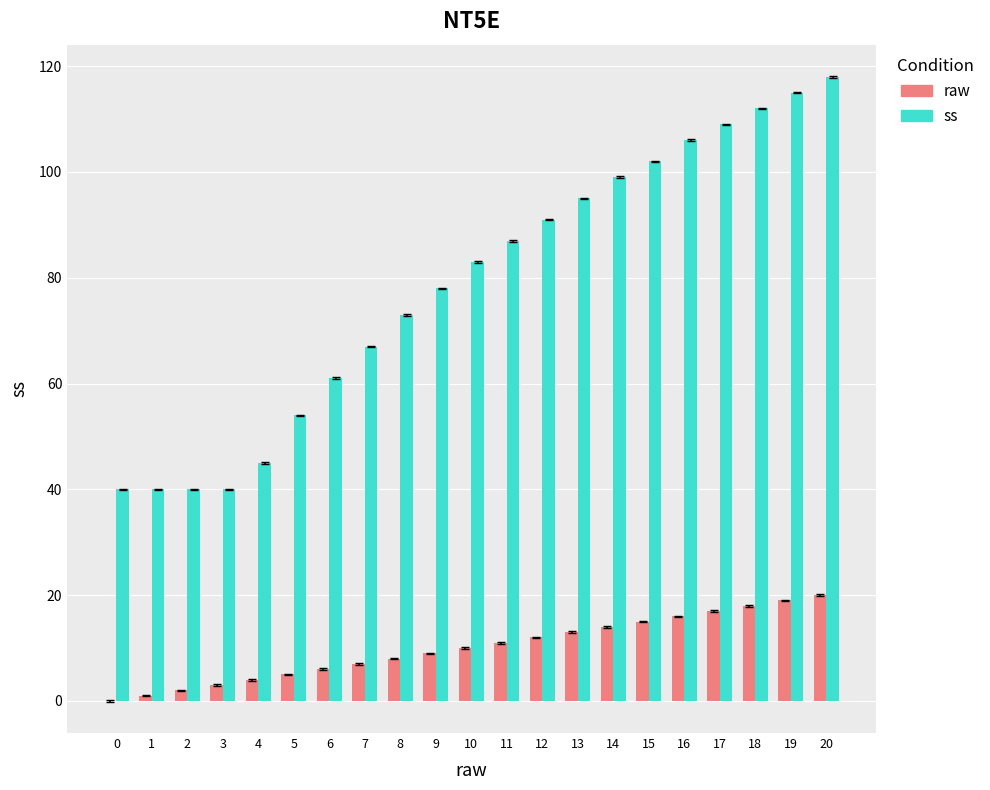

What is the sum of all raw values?

210